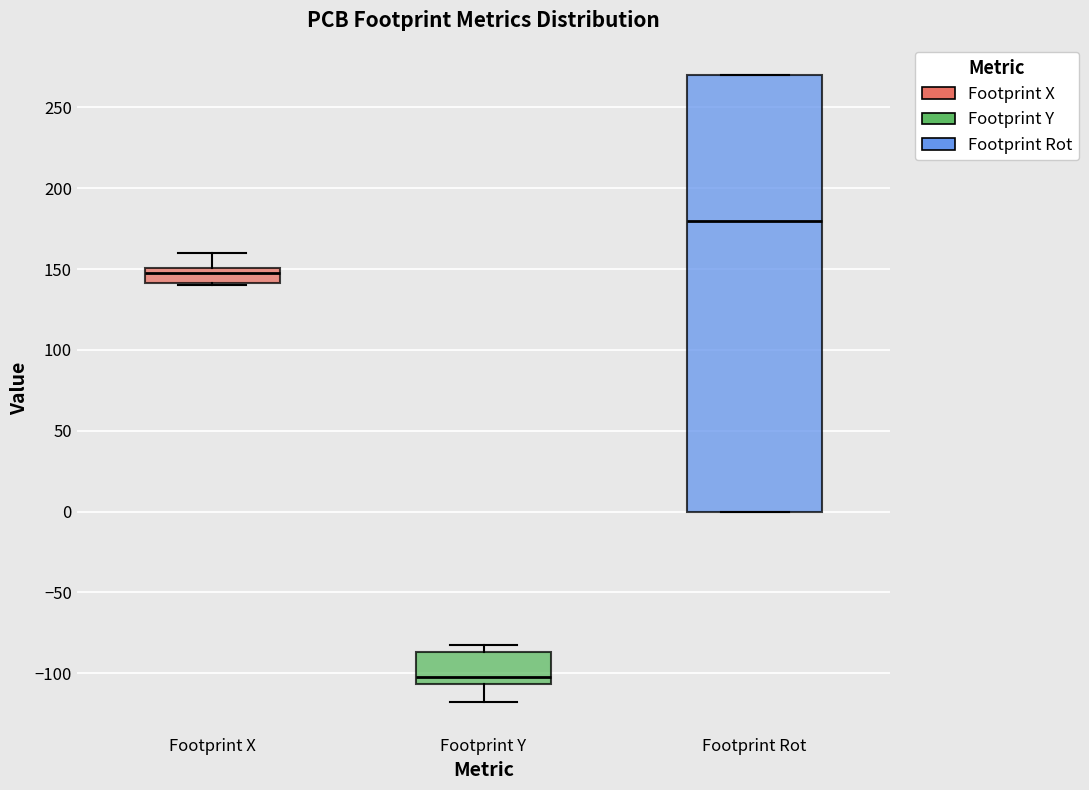

Which box is the tallest, from its lower edge to its upper edge?

Footprint Rot